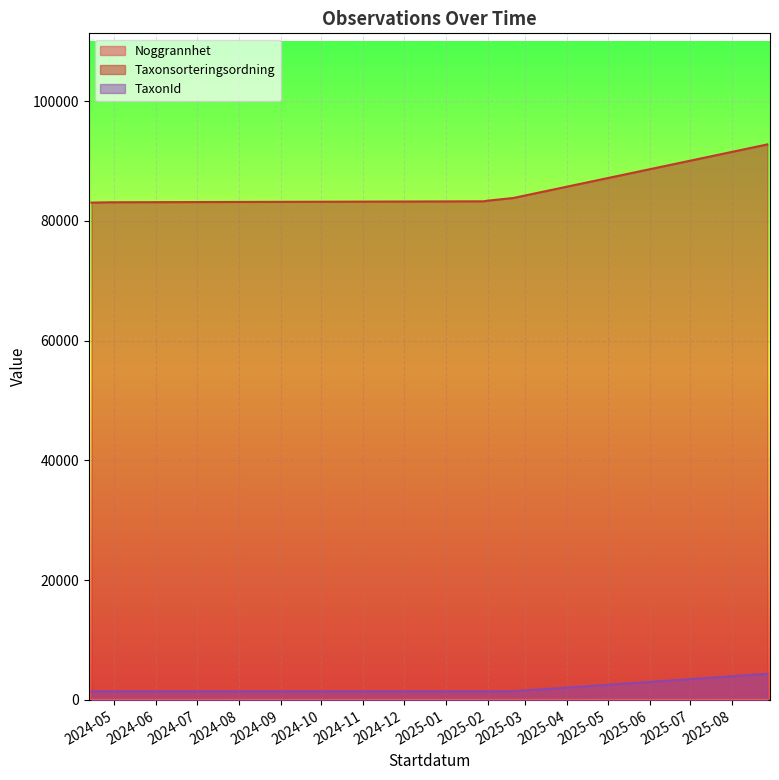

What is the maximum value shown in the chart?

92766